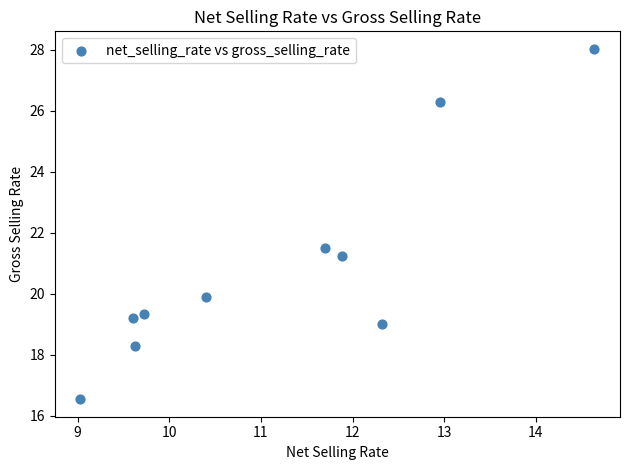

What Y value in the scatter plot is closest to 22?

21.5